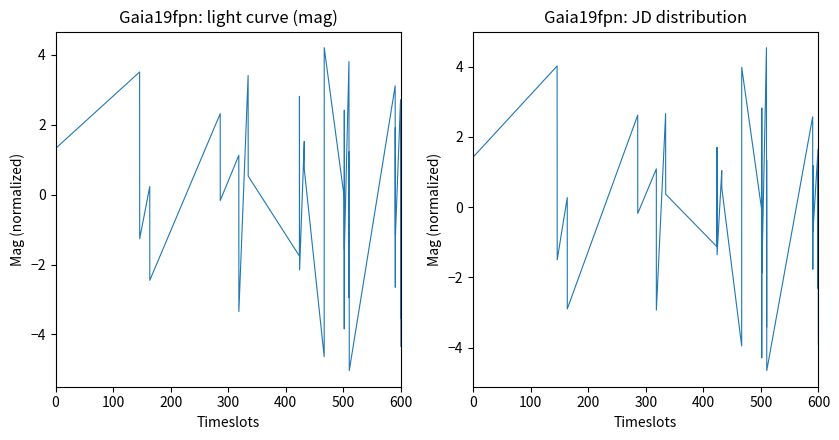

Reading left to right, list all the values displayed in this chart.

average mag: 0.9	1.7	1.3	3.5	-1.3	0.2	-2.5	2.3	-0.2	1.1	-3.3	3.4	0.5	-1.8	2.8	-0.9	-2.2	1.5	0.7	-4.6	4.2	-0.1	-3.8	2.4	-1.6	3.8	-2.9	1.2	-0.3	-5.0	3.1	0.6	-2.7	1.9	-1.2	2.7	-3.5	0.3	1.6	-4.3
average mag (alt): 0.8	1.7	1.4	4.0	-1.5	0.3	-2.9	2.6	-0.2	1.1	-2.9	2.7	0.4	-1.1	1.7	-0.5	-1.4	1.0	0.6	-3.9	4.0	-0.1	-4.3	2.8	-1.9	4.5	-3.4	1.3	-0.3	-4.7	2.6	0.5	-1.8	1.2	-0.7	1.7	-2.3	0.2	1.3	-3.9